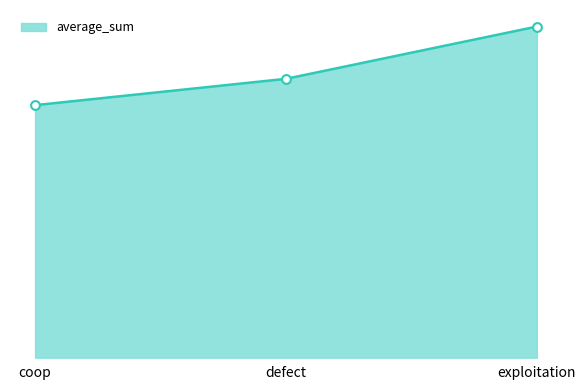

What is the change in value from coop to defect?

+2382073